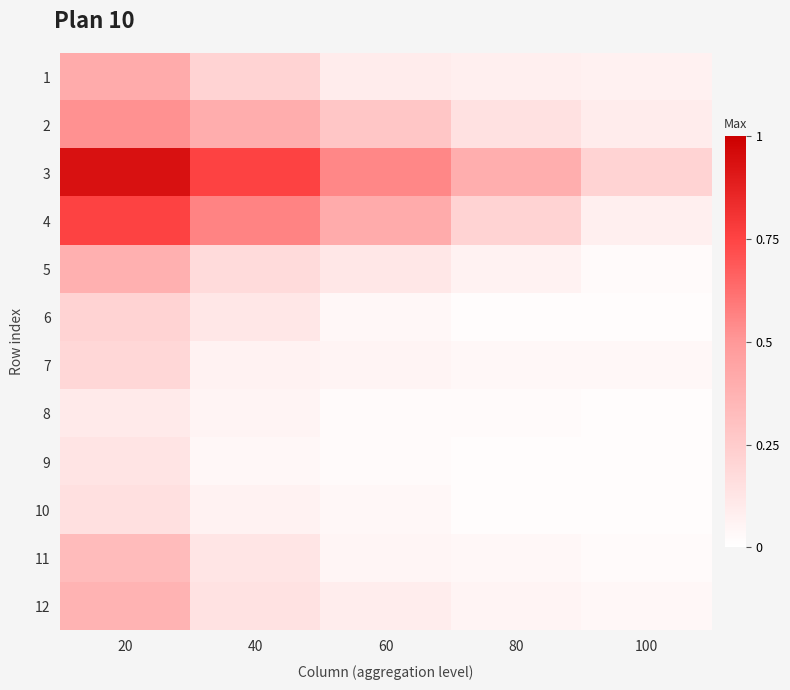

Reading left to right, transcribe all the data shown in this chart.

1: 20=0.4	40=0.2	60=0.1	80=0.1	100=0.1
2: 20=0.5	40=0.4	60=0.3	80=0.1	100=0.1
3: 20=0.9	40=0.8	60=0.6	80=0.4	100=0.2
4: 20=0.8	40=0.6	60=0.4	80=0.2	100=0.1
5: 20=0.4	40=0.2	60=0.1	80=0.1	100=0.0
6: 20=0.2	40=0.1	60=0.0	80=0.0	100=0.0
7: 20=0.2	40=0.1	60=0.1	80=0.0	100=0.0
8: 20=0.1	40=0.1	60=0.0	80=0.0	100=0.0
9: 20=0.1	40=0.0	60=0.0	80=0.0	100=0.0
10: 20=0.2	40=0.1	60=0.0	80=0.0	100=0.0
11: 20=0.3	40=0.1	60=0.1	80=0.0	100=0.0
12: 20=0.4	40=0.1	60=0.1	80=0.1	100=0.0